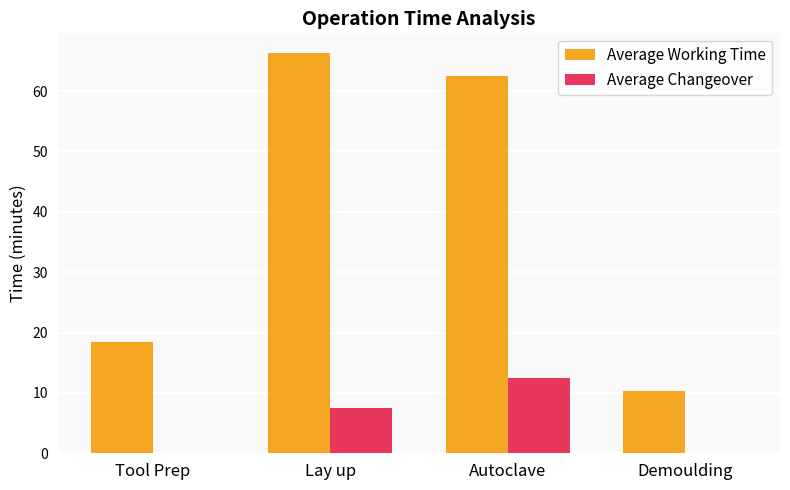

Which series changed the most between Tool Prep and Demoulding?

Average Working Time